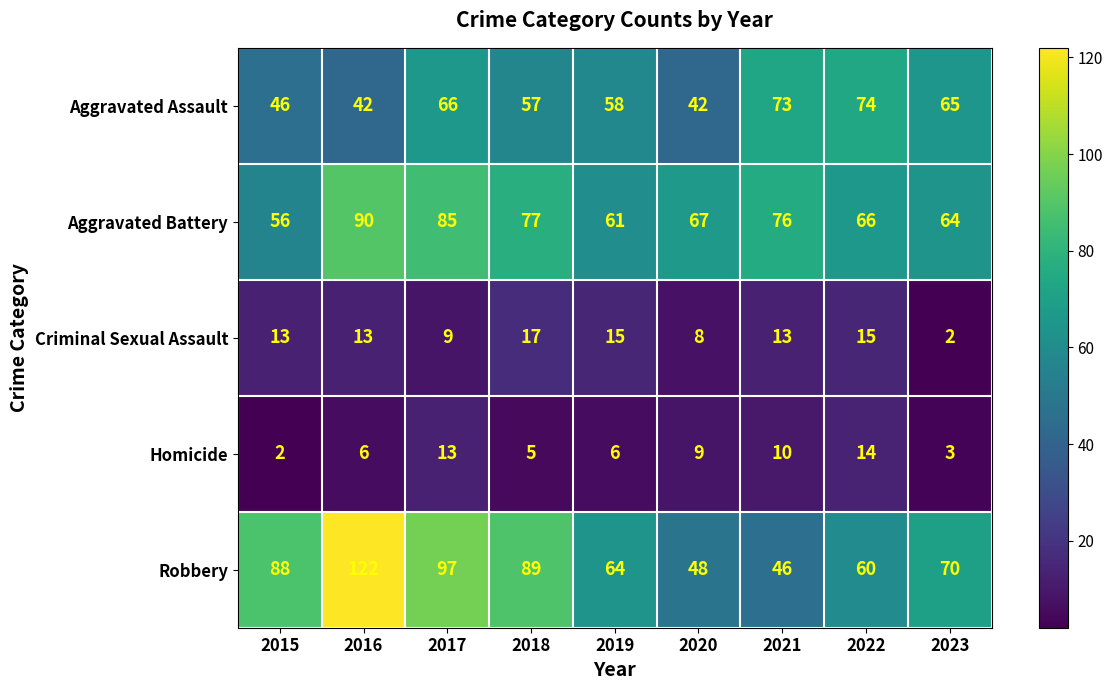

What value does the Criminal Sexual Assault series have at 2020, to the nearest 5?

10